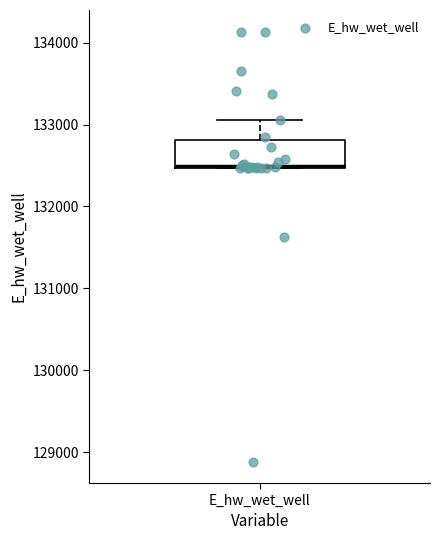

Transcribe this box plot: give where the median line is, the range the box spans, and where the two whiskers end, as read against the y-axis. The values are not printed on the chart, so give them approximately, as read against the axis.

median 132500 (drawn on the box's lower edge), box 132500 to 132800, whiskers 132500 to 133100